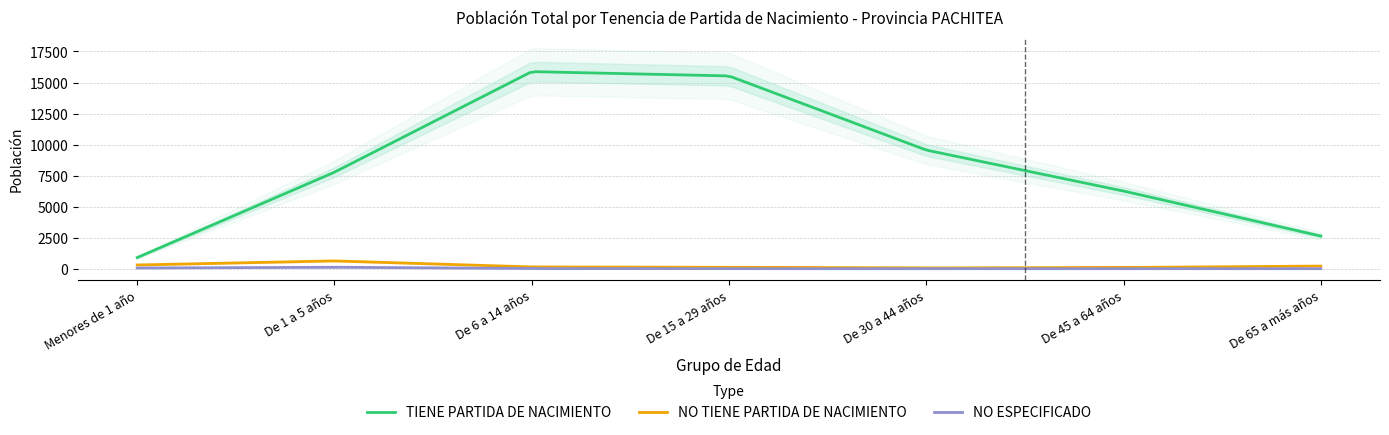

What is the label of the 3rd point from the right?

De 30 a 44 años